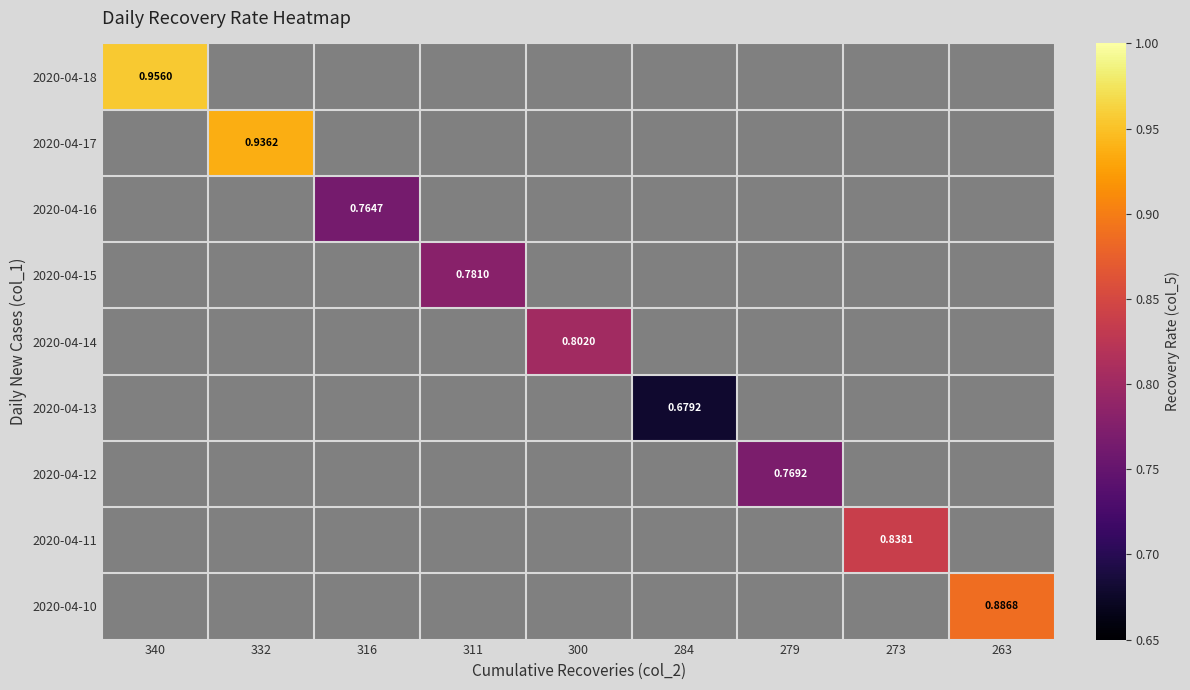

At which category does the chart reach its minimum across all series?

284